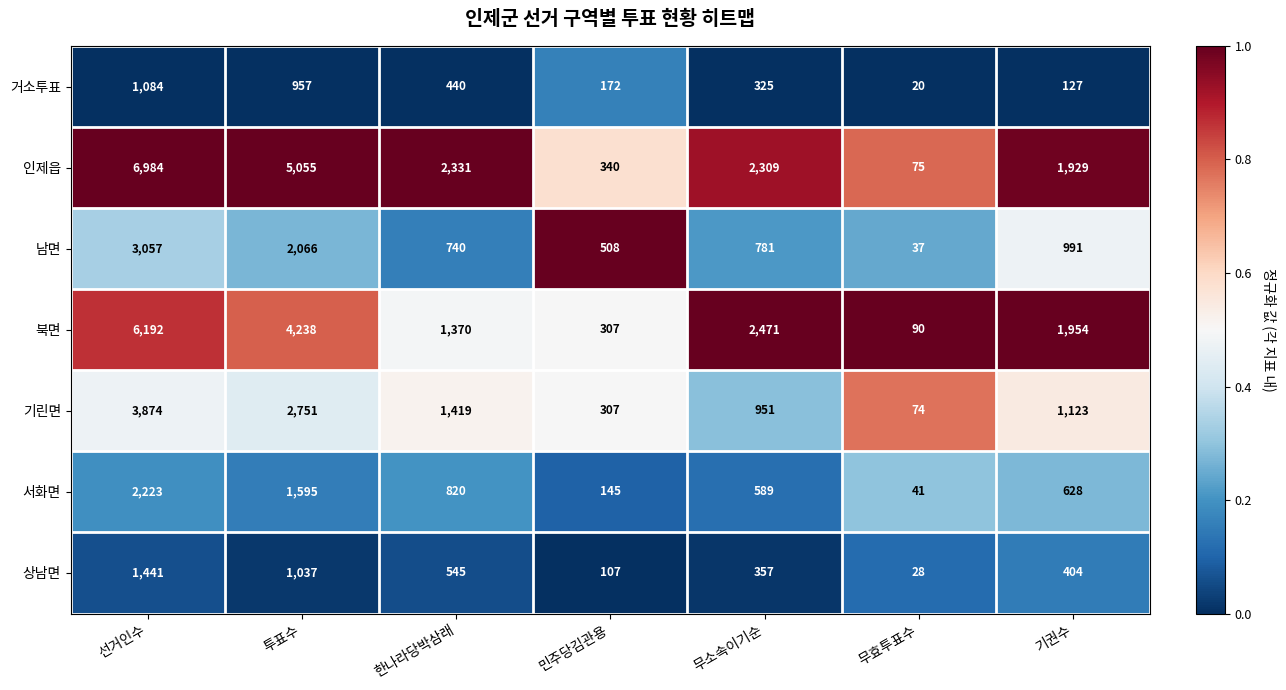

Which label corresponds to the smallest value in the chart?

무효투표수